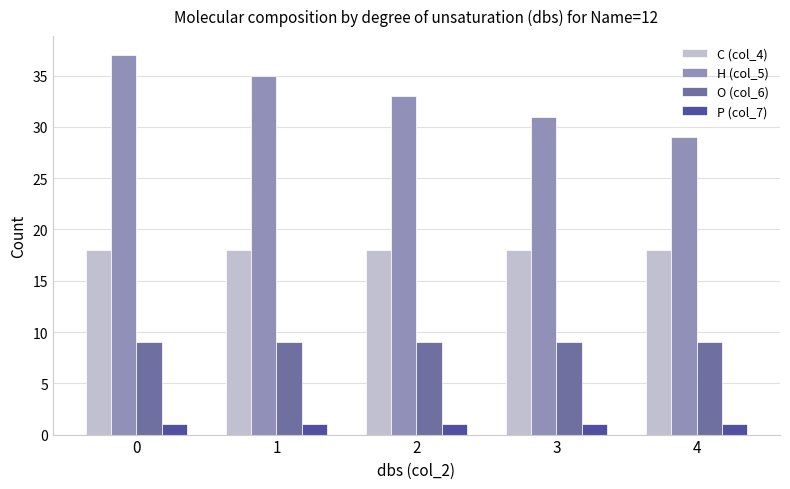

What is the difference between the H (col_5) values at 0 and 2?

4